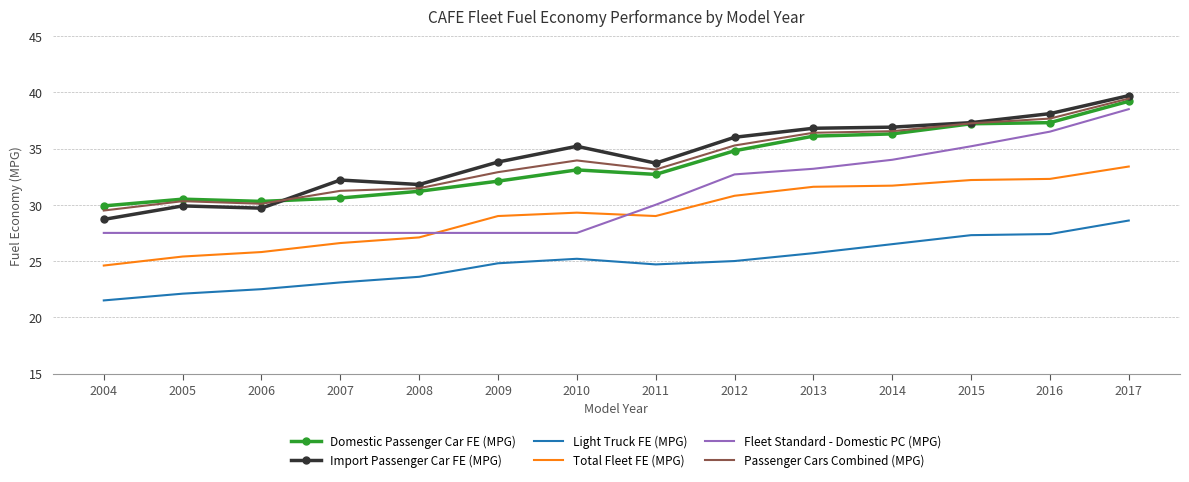

Rank the series at 2009 from highest to lowest value.

Import Passenger Car FE (MPG), Passenger Cars Combined (MPG), Domestic Passenger Car FE (MPG), Total Fleet FE (MPG), Fleet Standard - Domestic PC (MPG), Light Truck FE (MPG)